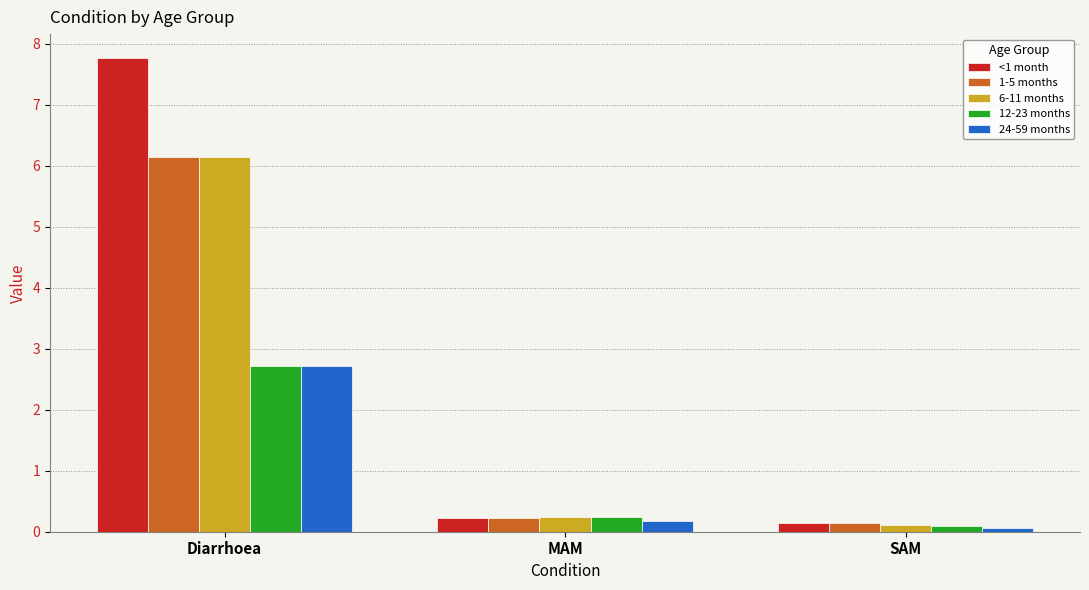

True or false: 1-5 months has a value of 3.9 at Diarrhoea.

False